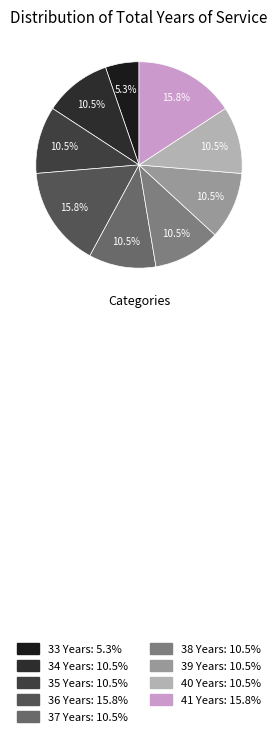

What is the total percentage of 40 Years and 34 Years?

21.1%